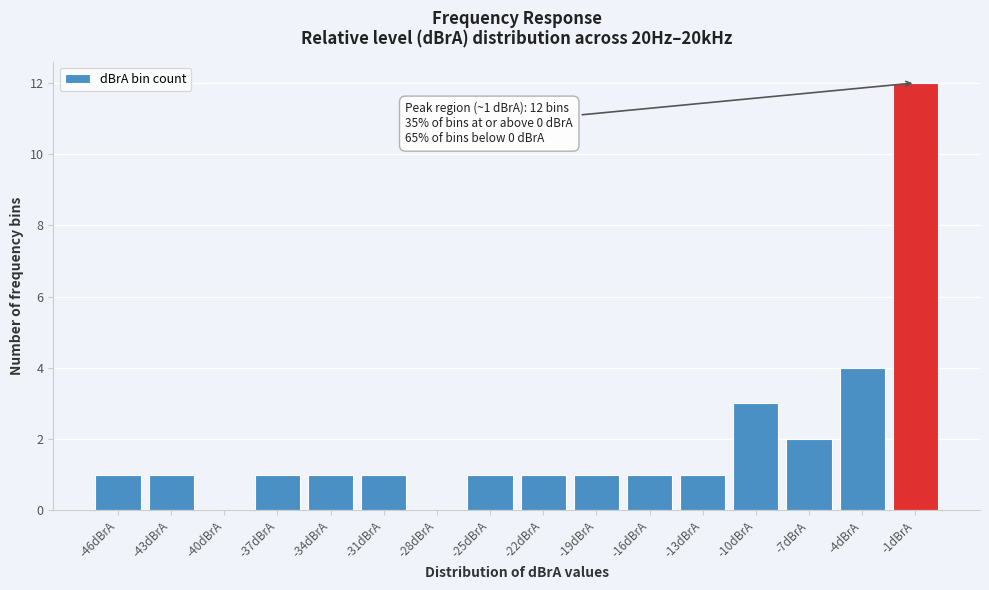

Reading left to right, extract all data points from this chart.

-46dBrA=1	-43dBrA=1	-40dBrA=0	-37dBrA=1	-34dBrA=1	-31dBrA=1	-28dBrA=0	-25dBrA=1	-22dBrA=1	-19dBrA=1	-16dBrA=1	-13dBrA=1	-10dBrA=3	-7dBrA=2	-4dBrA=4	-1dBrA=12